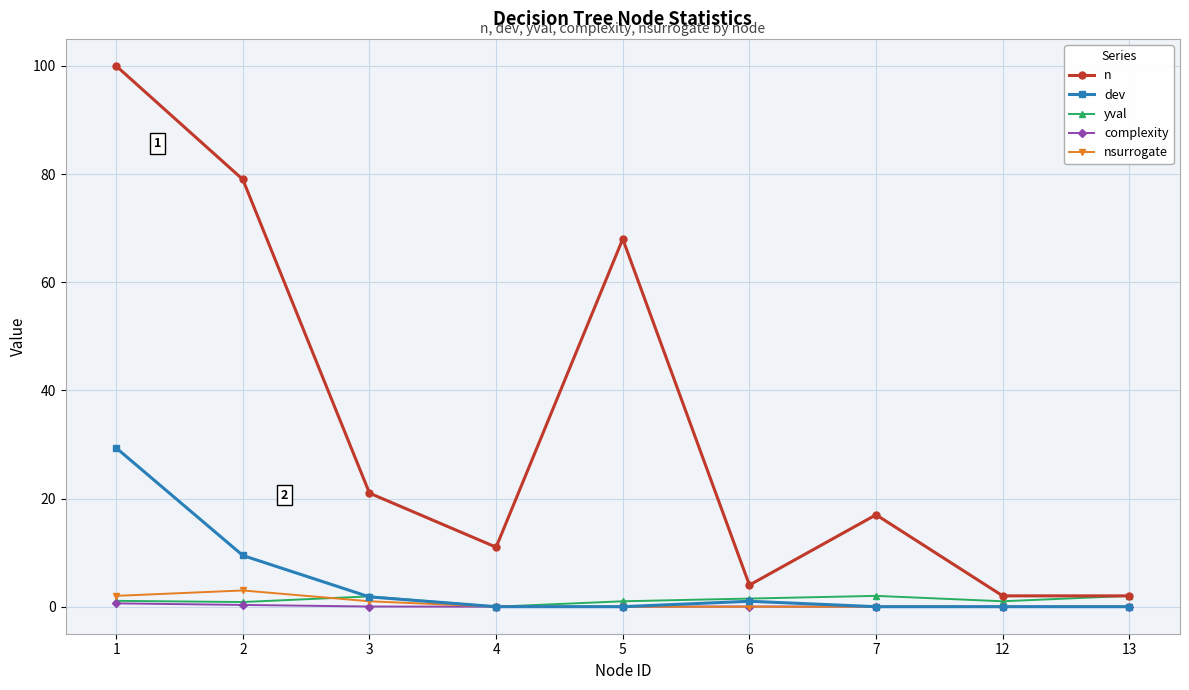

What is the highest value of the n series?

100.0